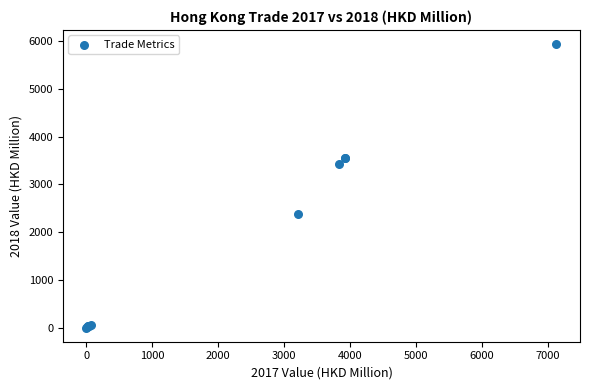

What Y value in the scatter plot is closest to 2967?

3423.1